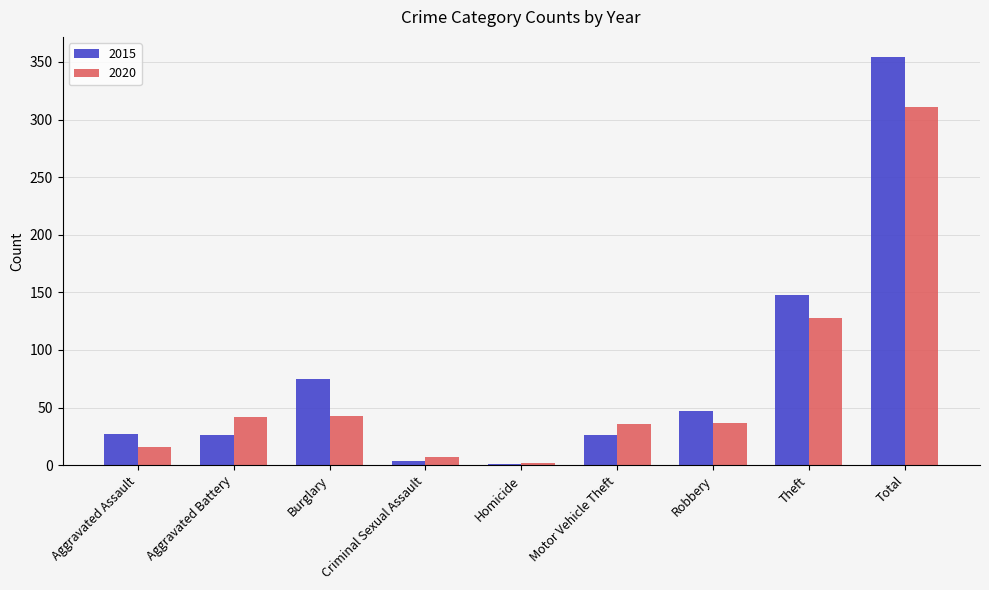

Where is 2020 nearest to the value 156?

Theft